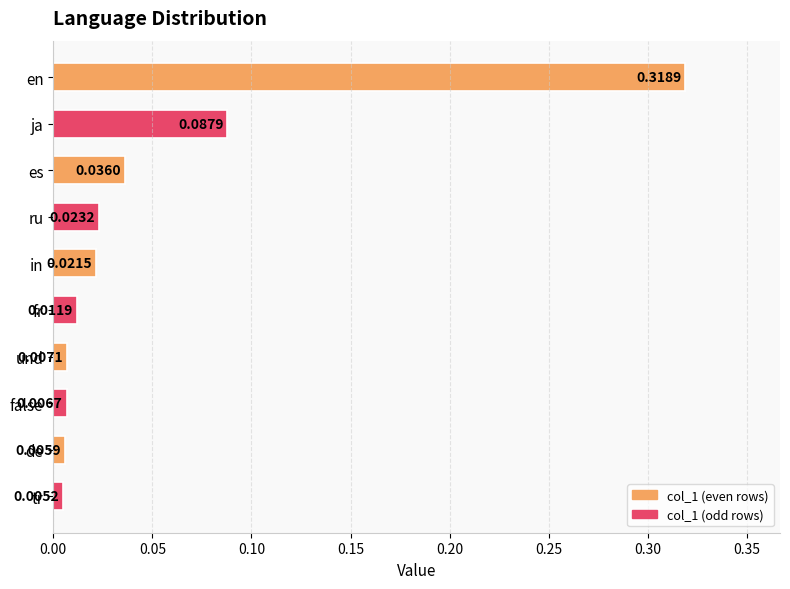

What is the label of the 9th bar from the bottom?

ja